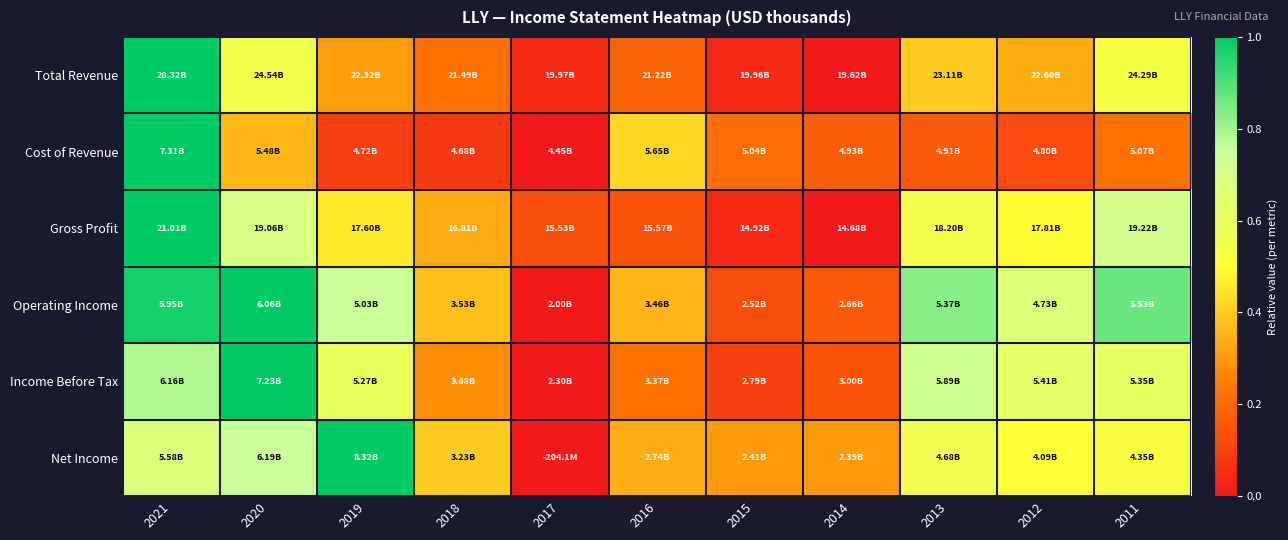

Rank the series at 2019 from highest to lowest value.

Net Income, Operating Income, Income Before Tax, Gross Profit, Total Revenue, Cost of Revenue